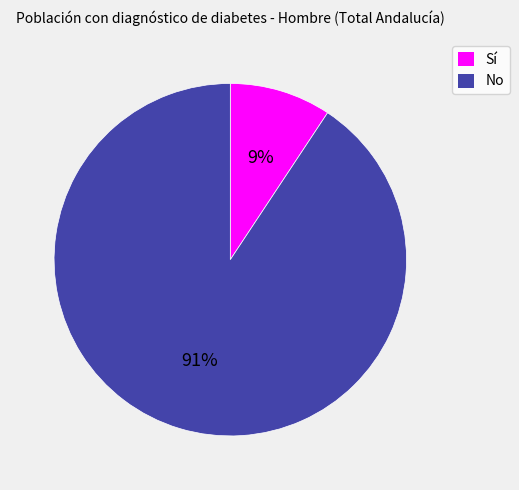

What is the majority slice?

No